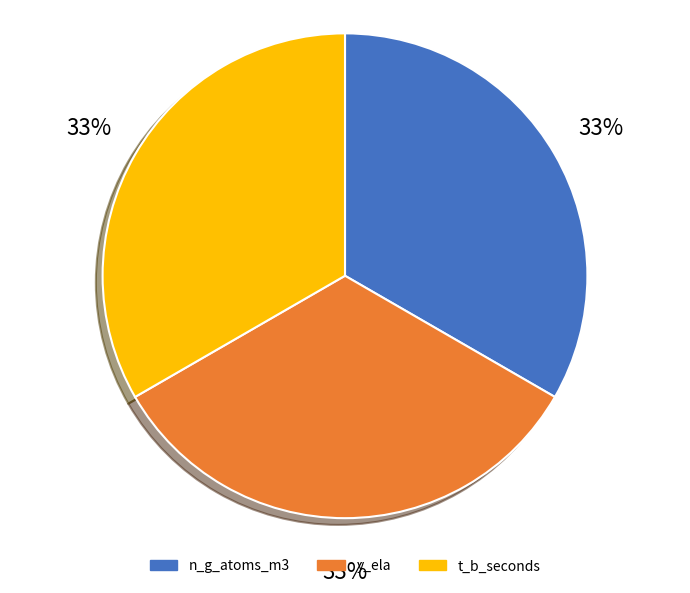

Do n_g_atoms_m3 and t_b_seconds together represent more than half of the pie?

Yes